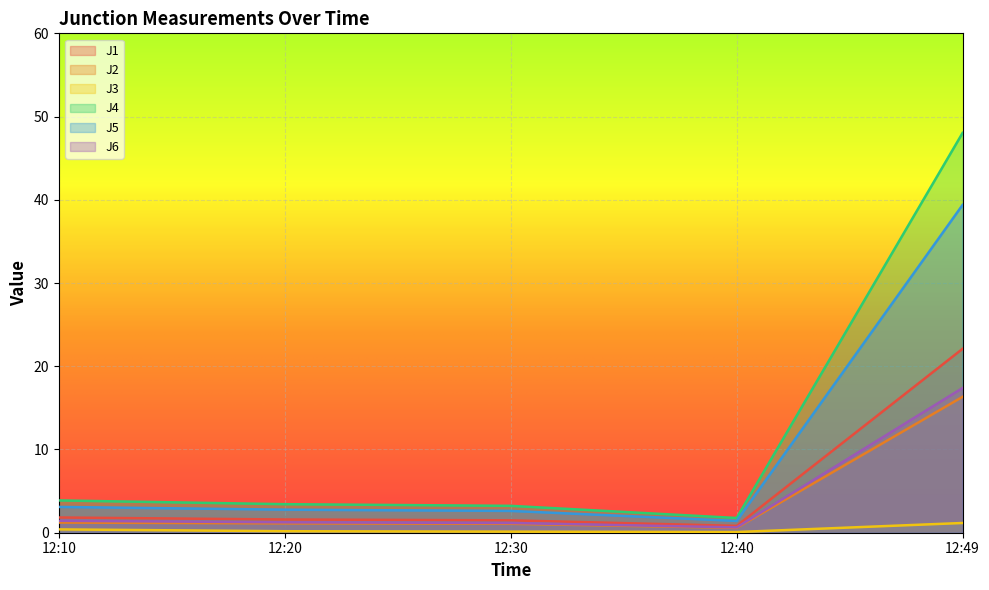

At which category is the sum across all series the highest?

12:49